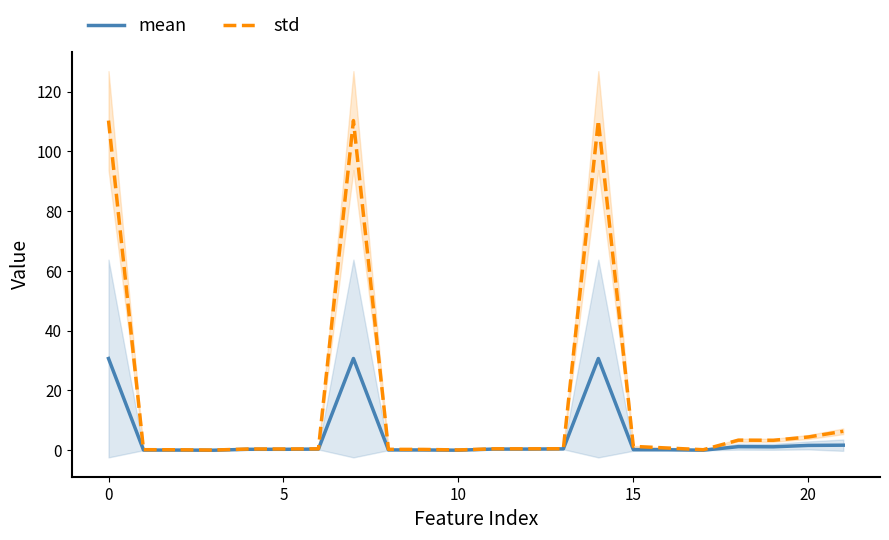

What are all the series names shown in the legend?

mean, std